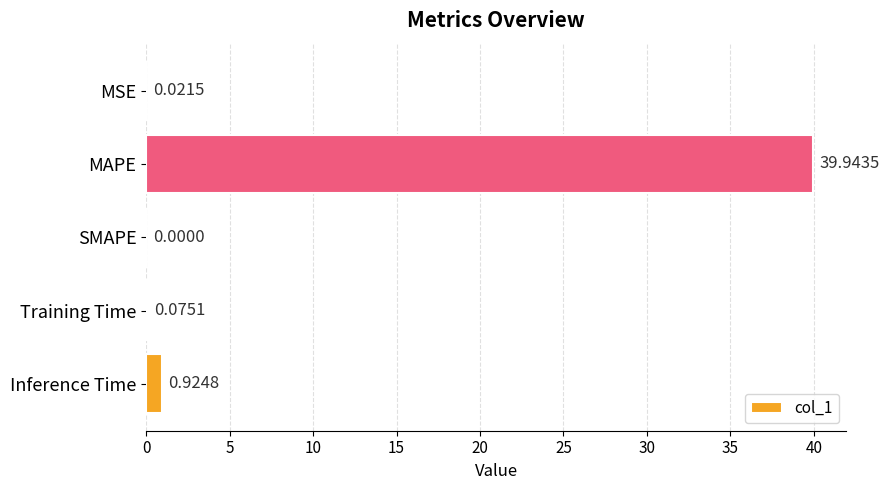

What is the maximum value shown in the chart?

39.9